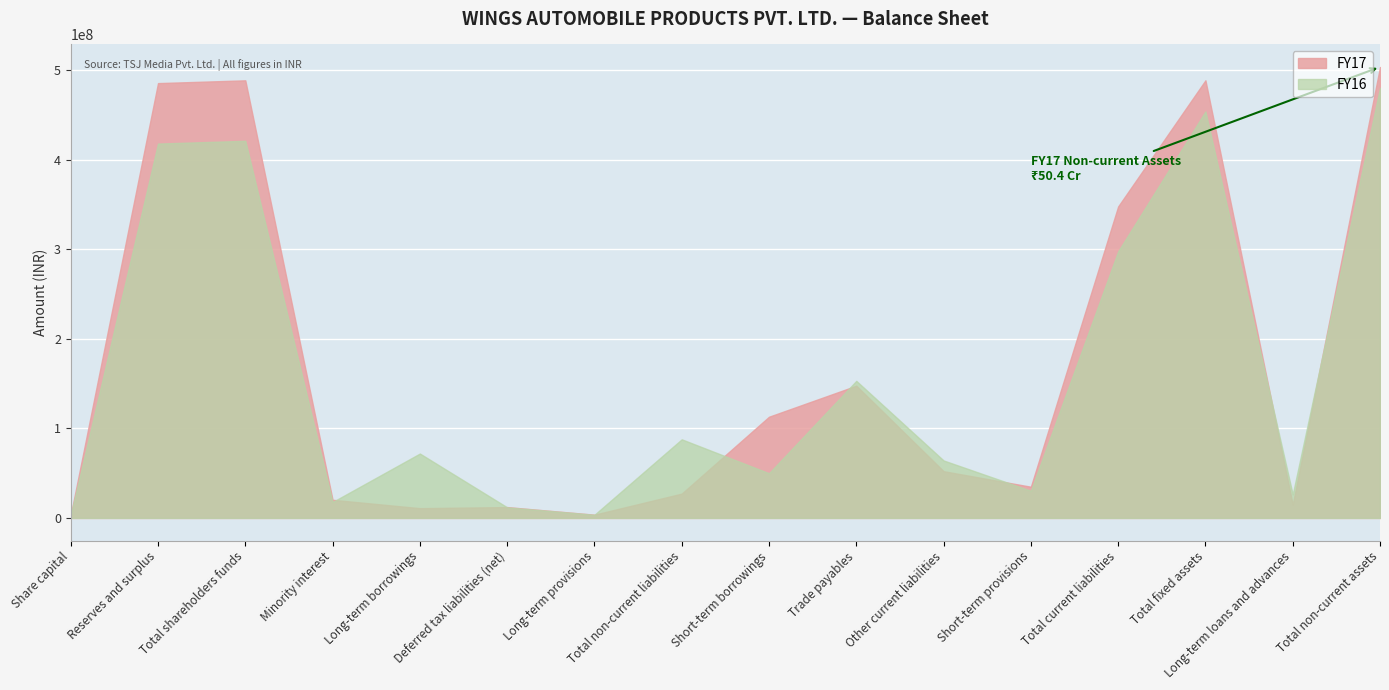

Is it true that FY17 equals 689409332.5 at Total non-current assets?

False